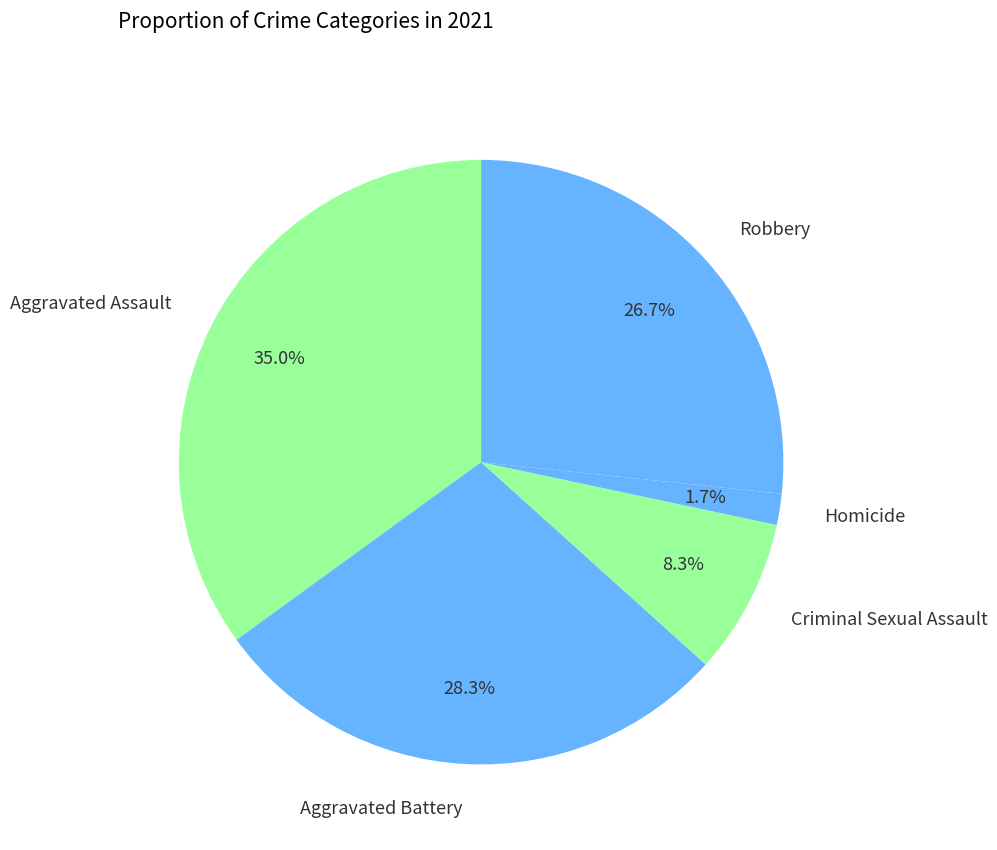

To the nearest percent, what percentage of the pie is Aggravated Battery?

28%